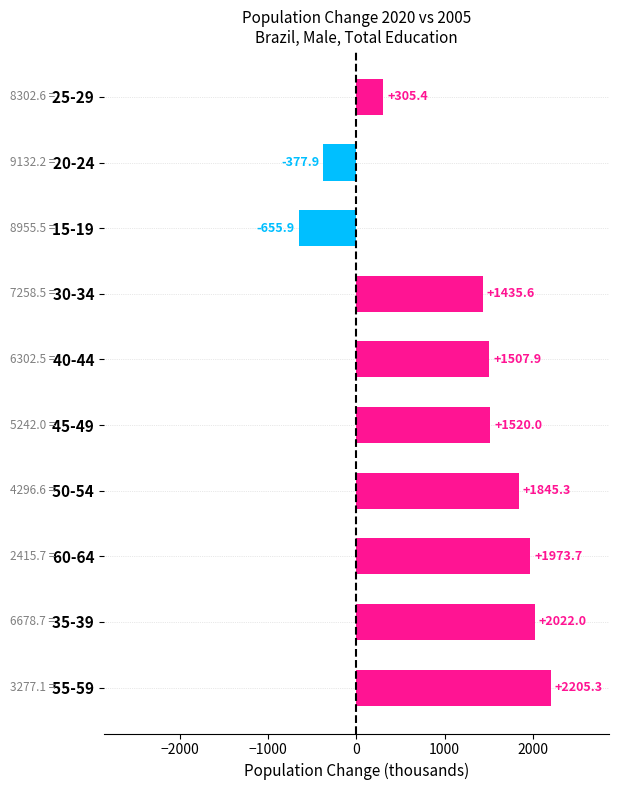

Rank the categories by value from lowest to highest.

  15-19,   20-24,   25-29,   30-34,   40-44,   45-49,   50-54,   60-64,   35-39,   55-59